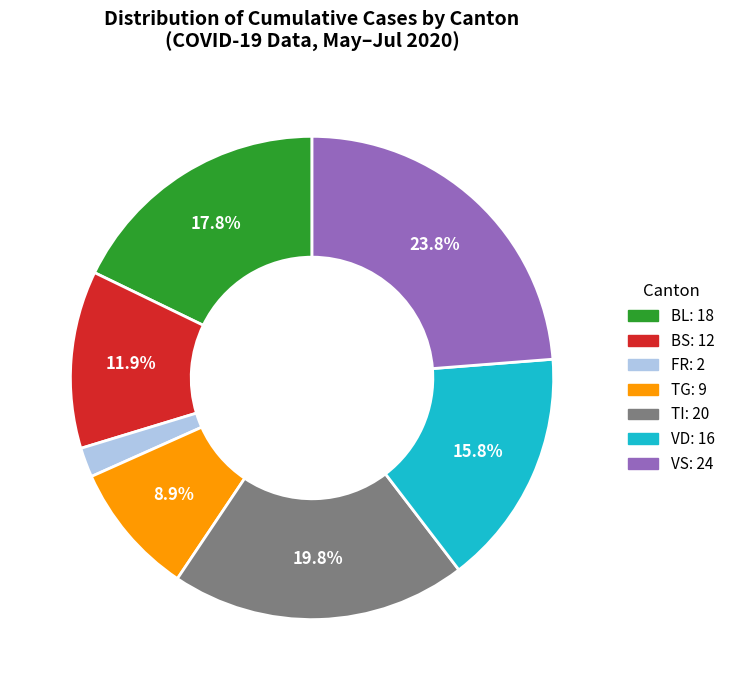

Is there any slice that represents more than half of the pie?

No